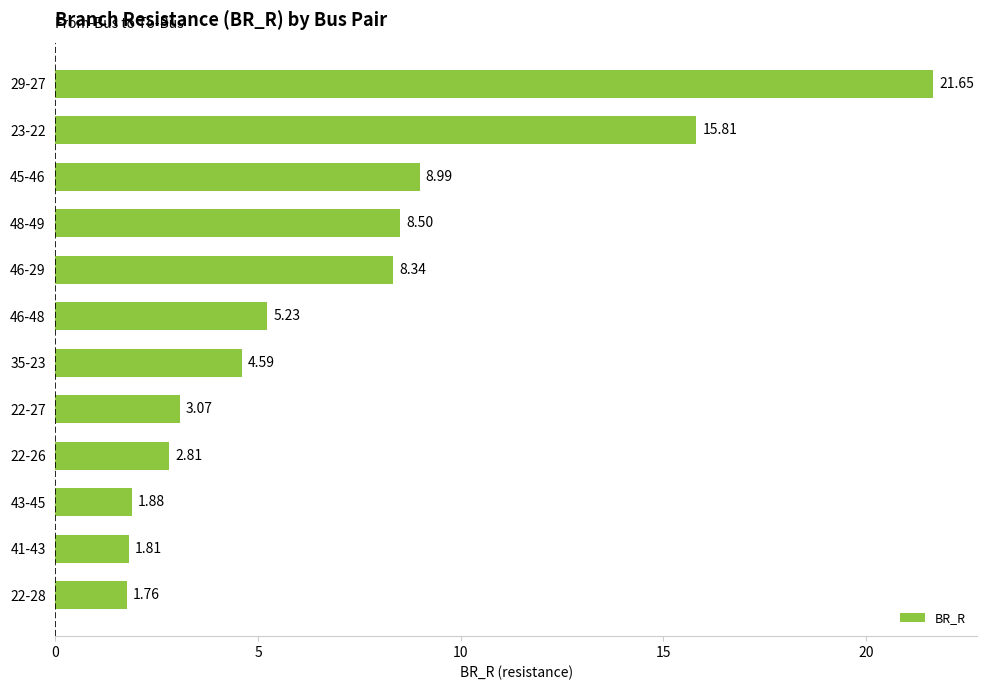

What is the difference between the maximum and second lowest values?

19.8